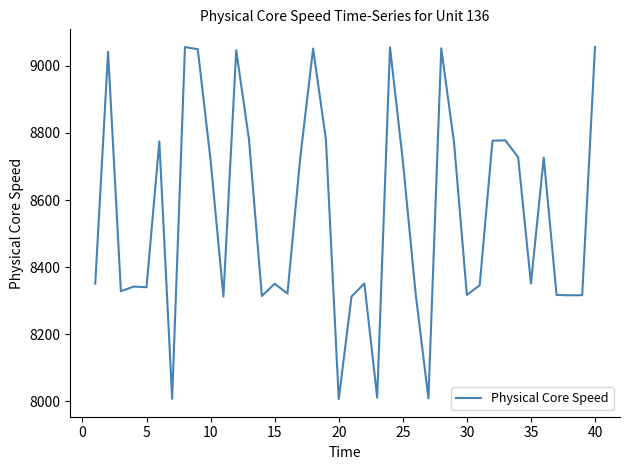

What is the difference between the maximum and minimum values?

1050.0